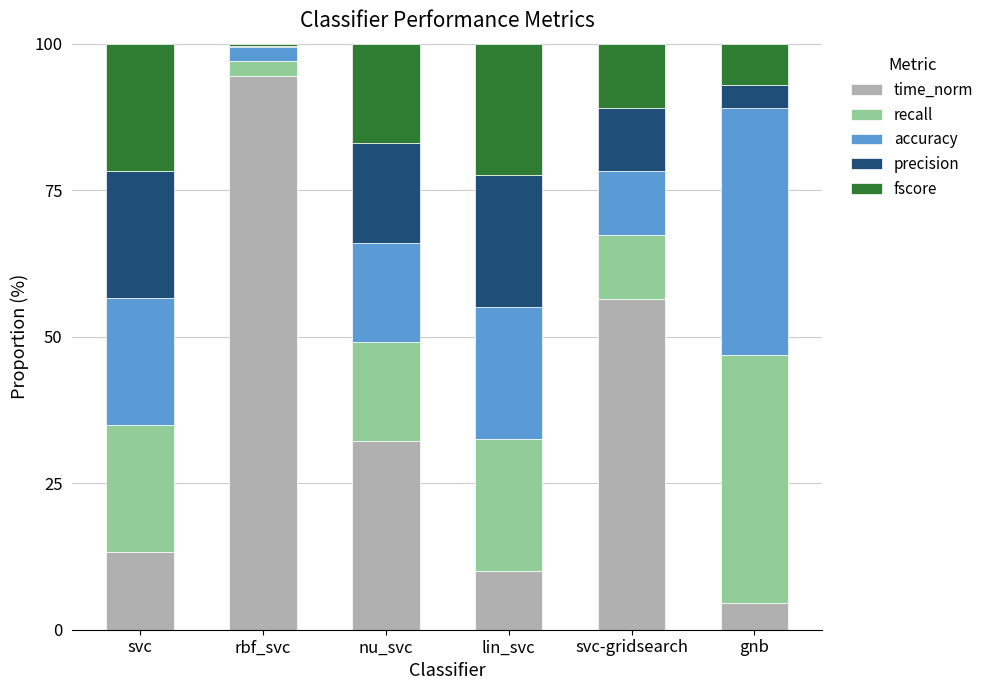

What is the approximate value of time_norm at svc-gridsearch?

56.4